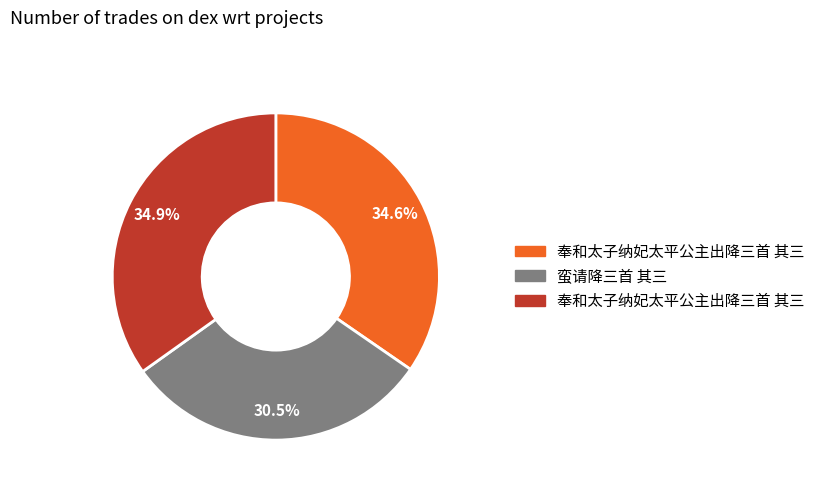

Does any single category account for the majority?

No